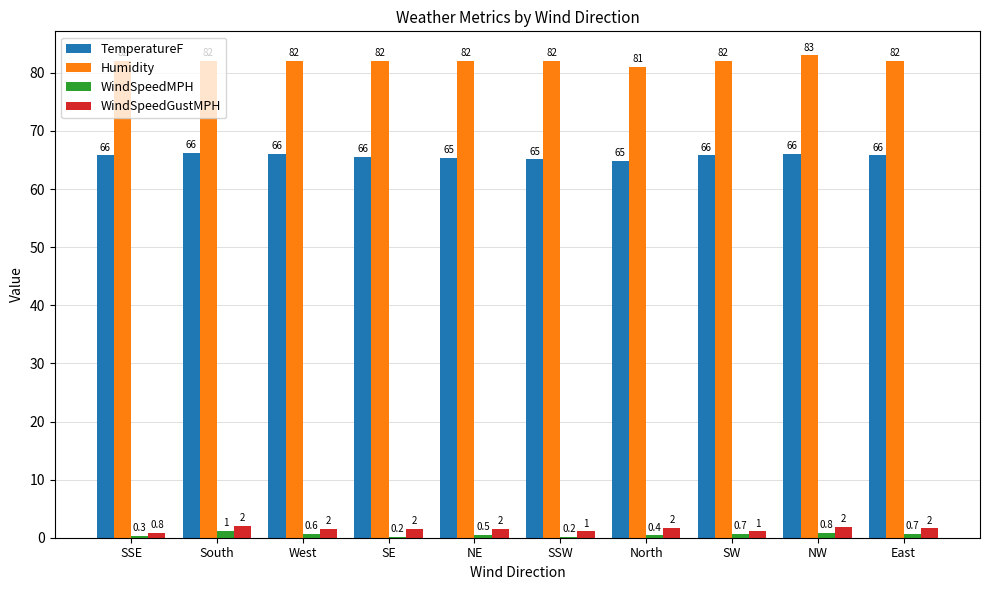

What is the total value across all series at SSW?

148.4